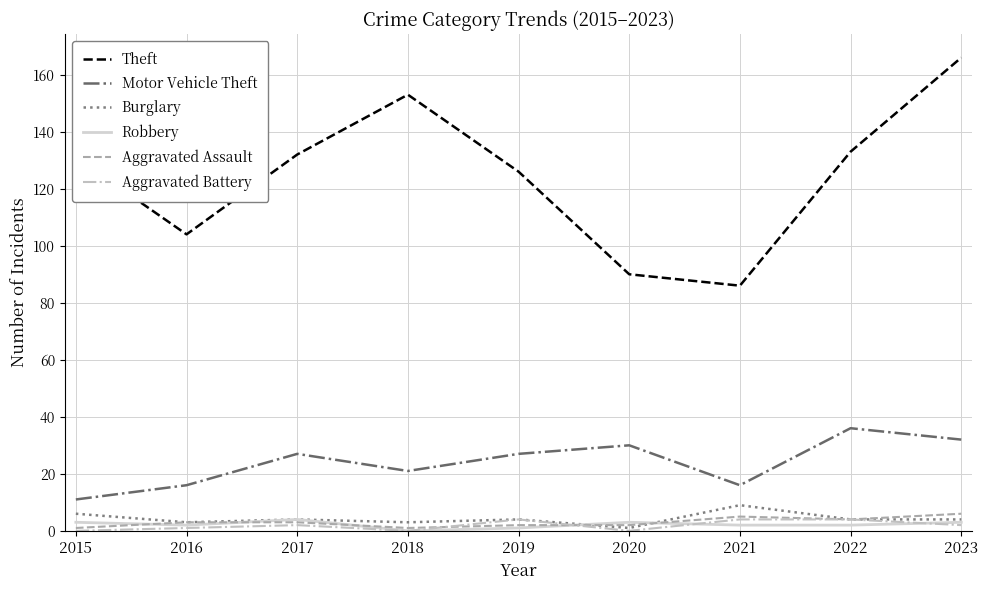

Which series has the largest range (max minus min)?

Theft